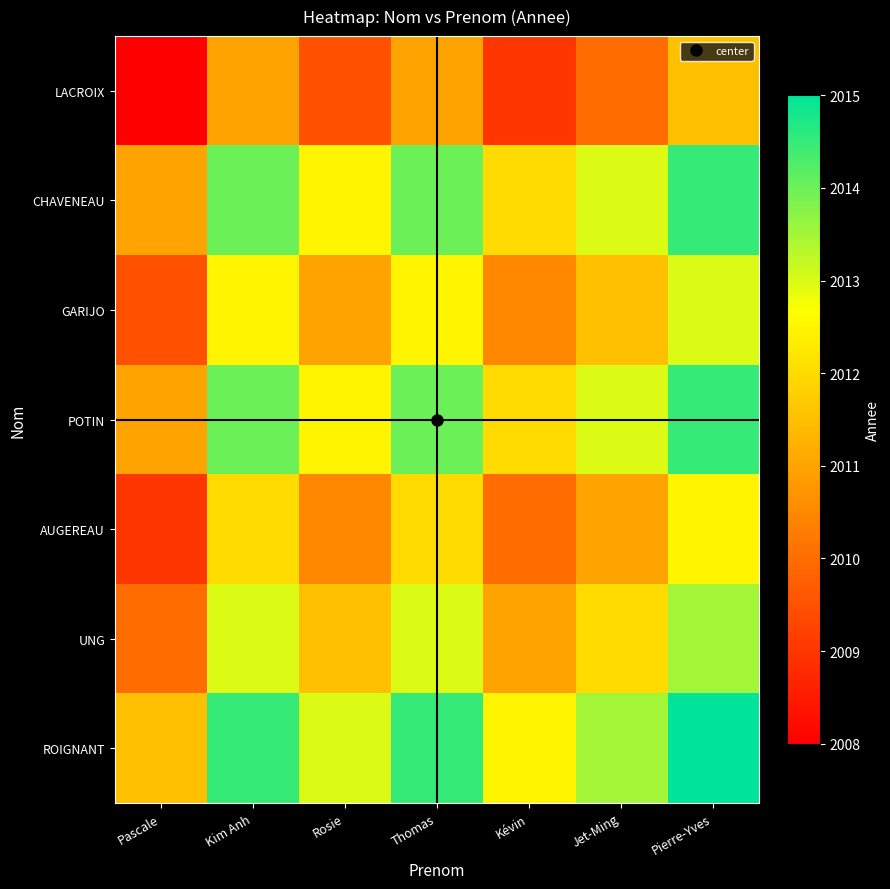

At which category is the sum across all series the highest?

Pierre-Yves